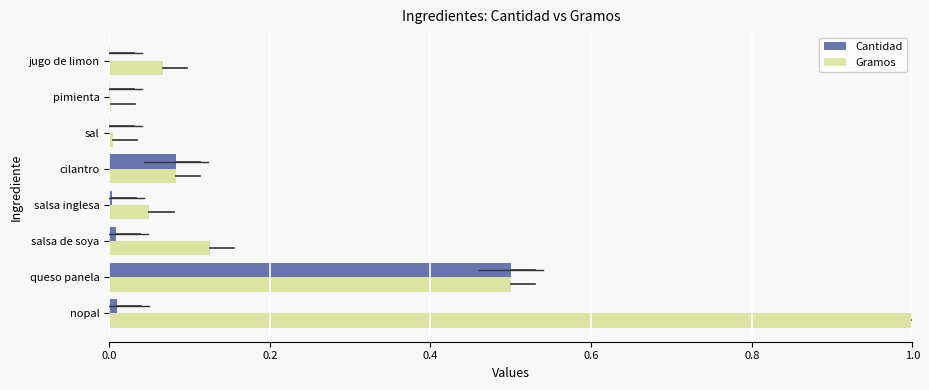

What is the sum of the Cantidad values at queso panela and cilantro?

0.6